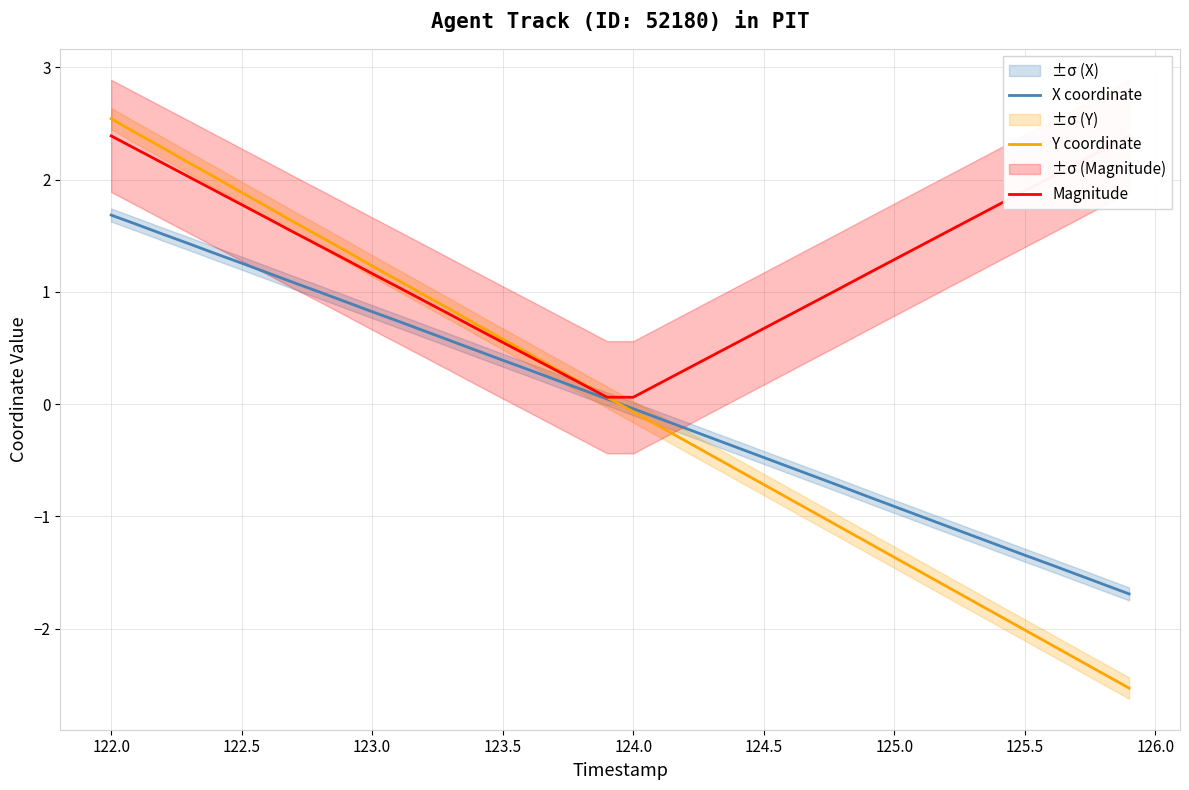

What is the minimum value for X coordinate?

-1.7